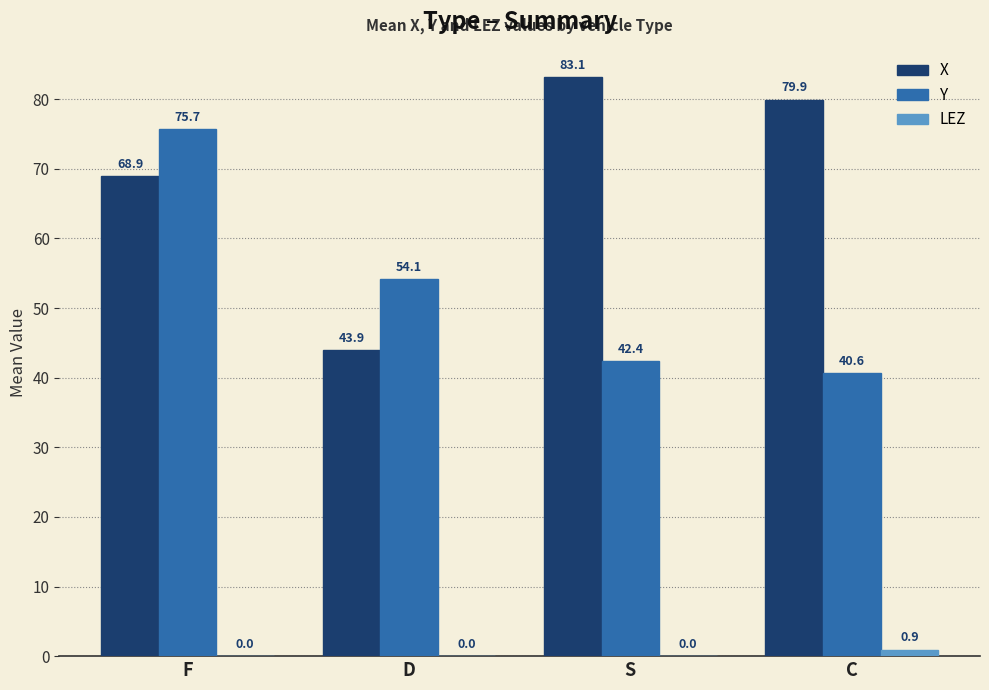

The Y series shows 42.4 at S. True or false?

True